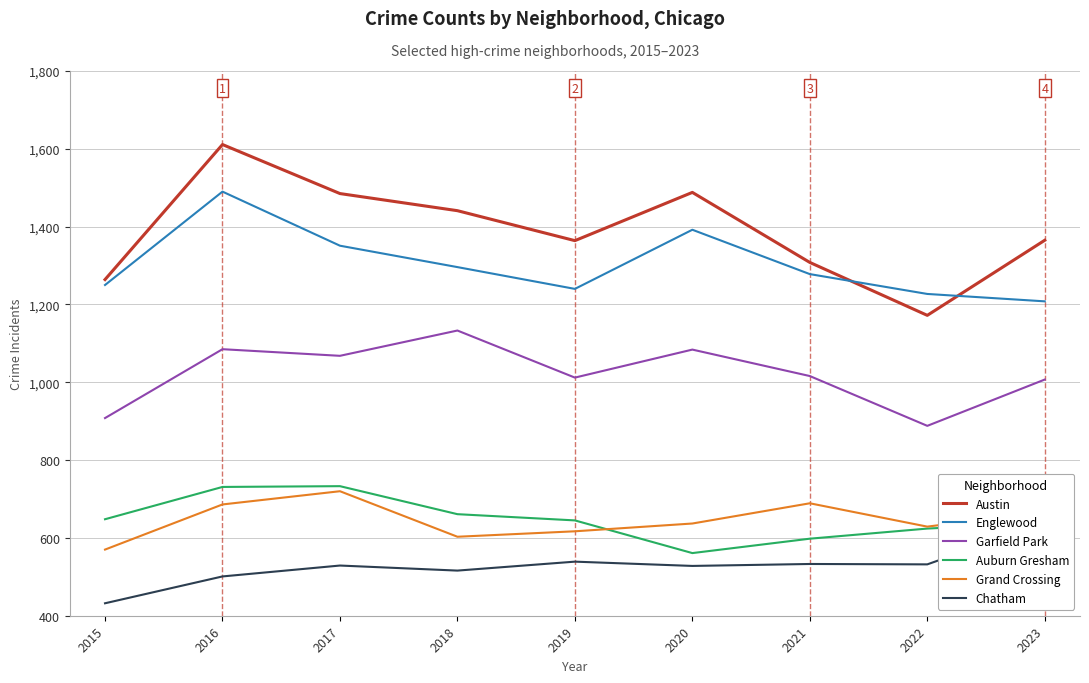

How many values in the Auburn Gresham series are below 645?

4